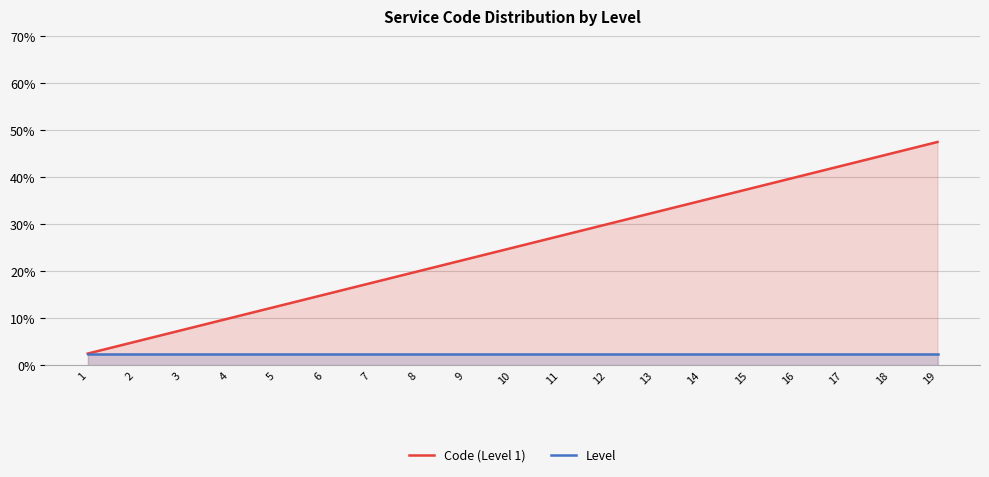

How many data points does each series have?

19